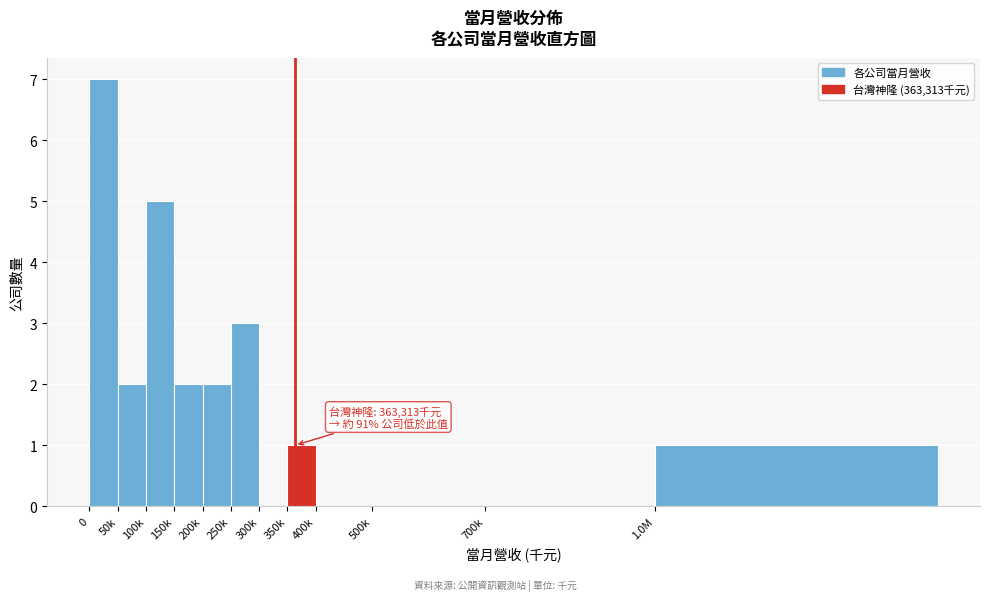

Reading left to right, extract all data points from this chart.

0=7	50k=2	100k=5	150k=2	200k=2	250k=3	300k=0	350k=1	400k=0	500k=0	700k=0	1.0M=1